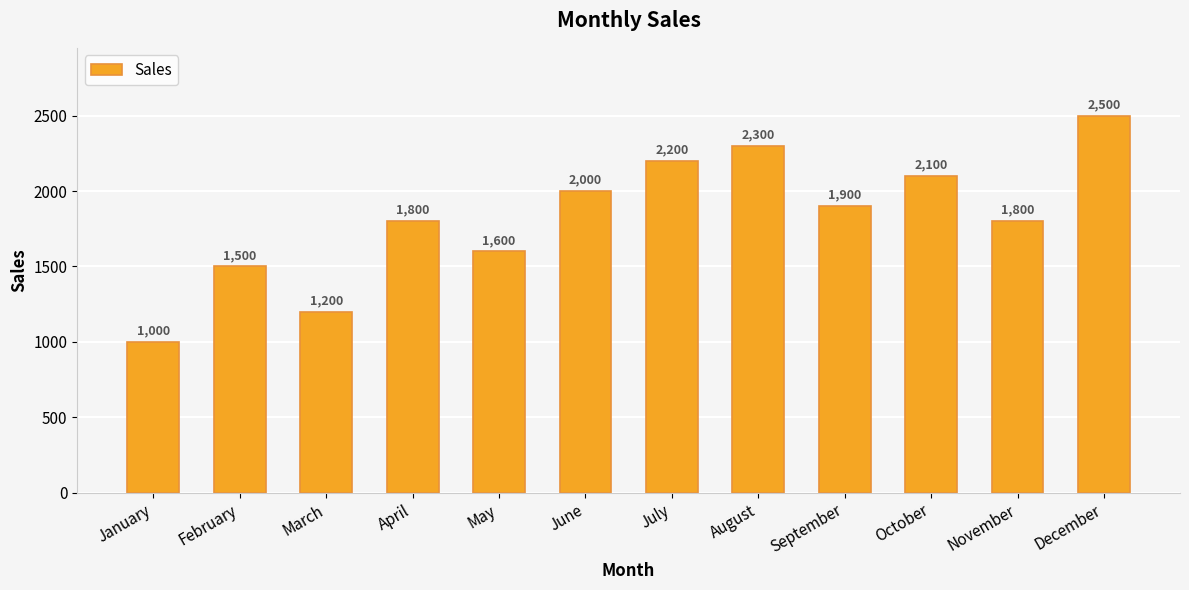

What is the sum of the values at October and June?

4100